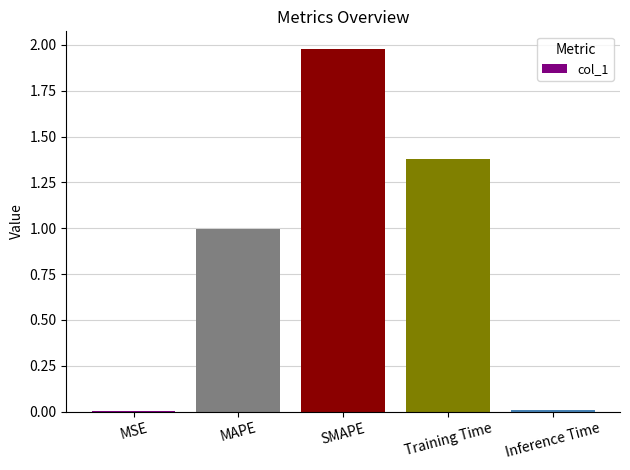

At which category does the chart reach its peak across all series?

SMAPE